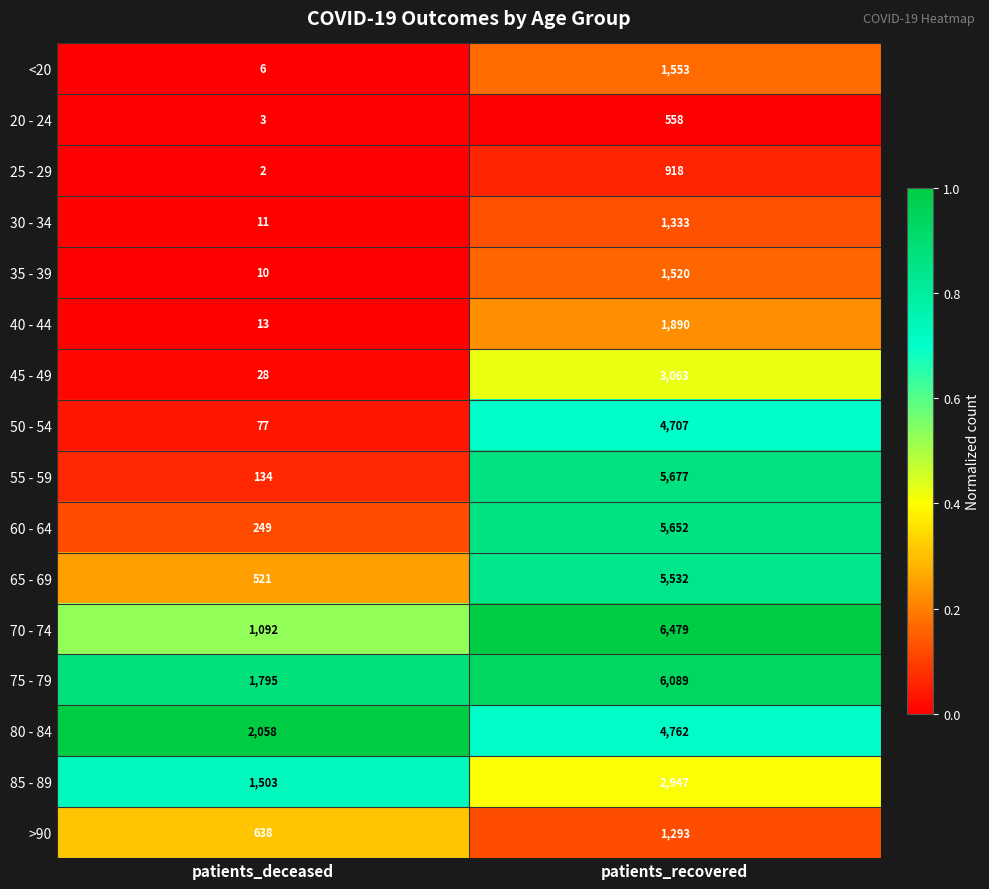

List the series in order of their peak value, highest first.

70 - 74, 75 - 79, 55 - 59, 60 - 64, 65 - 69, 80 - 84, 50 - 54, 45 - 49, 85 - 89, 40 - 44, <20, 35 - 39, 30 - 34, >90, 25 - 29, 20 - 24